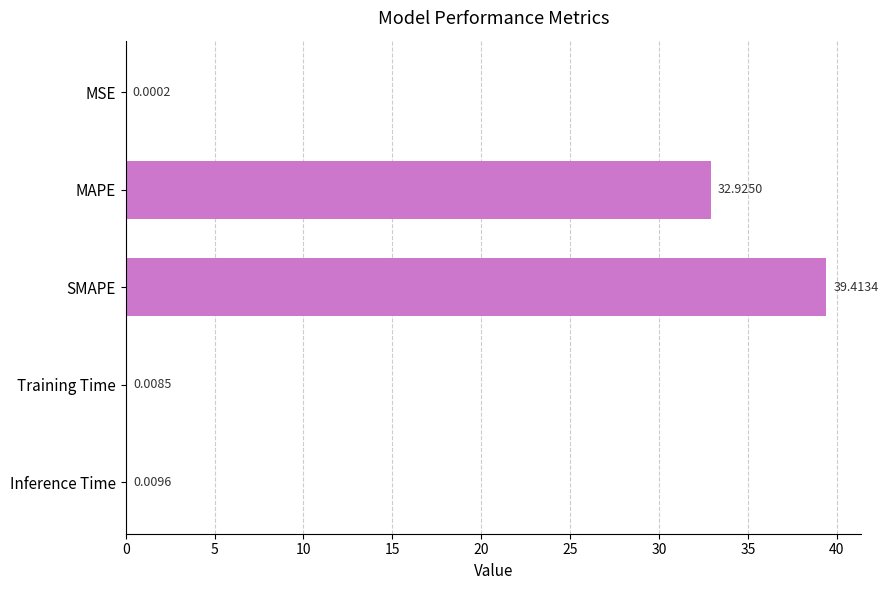

Which has a higher value, MSE or MAPE?

MAPE